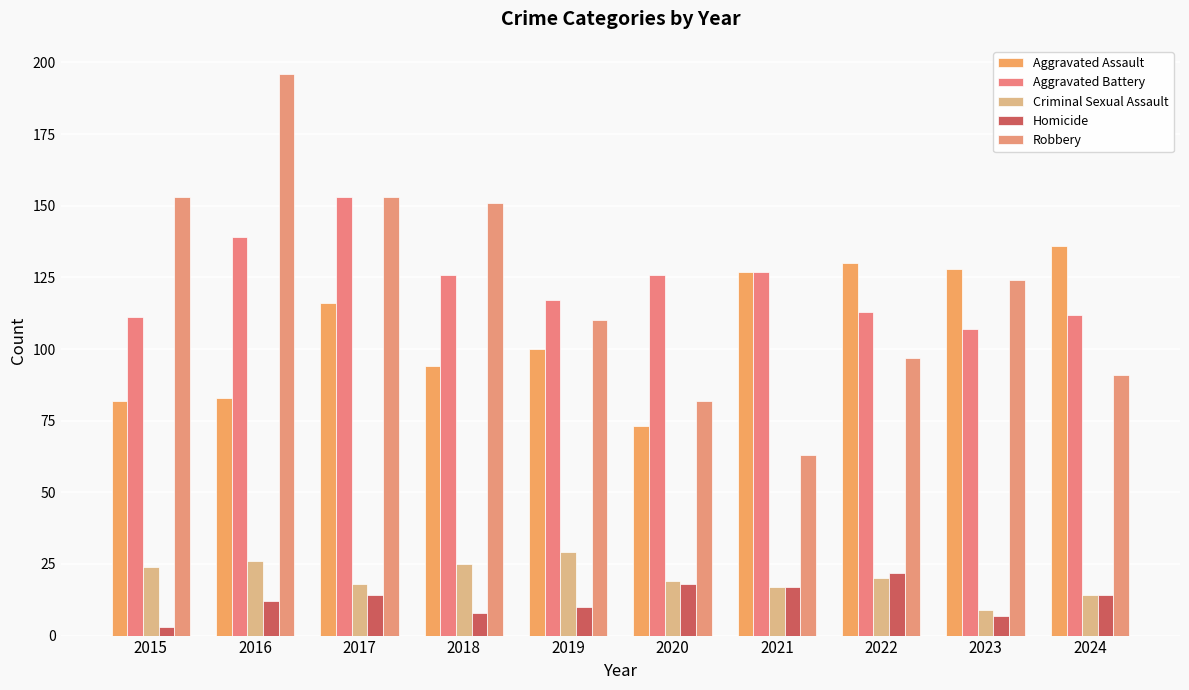

Which series has the widest spread of values?

Robbery